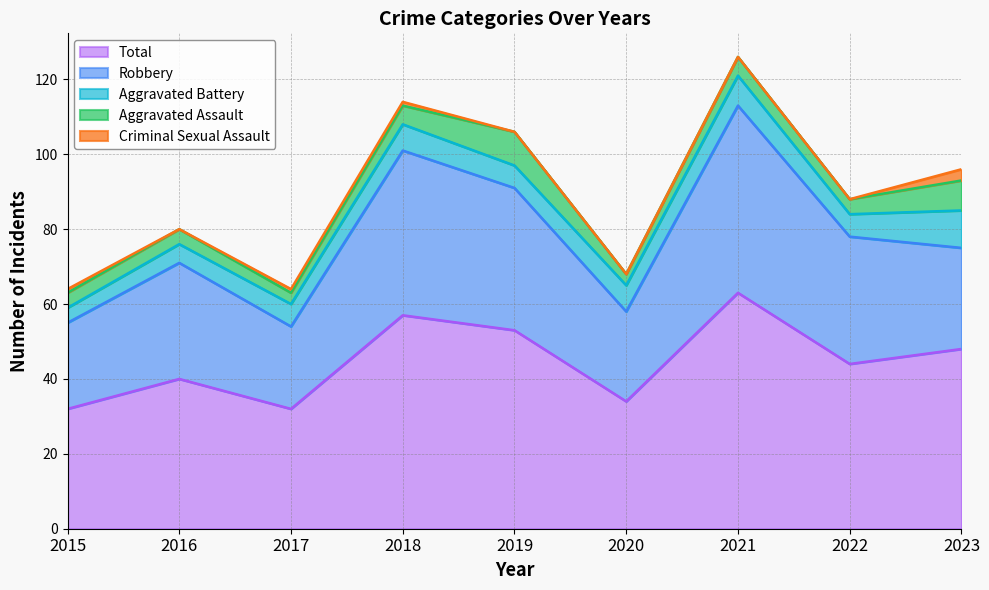

What is the total value across all series at 2017?

64